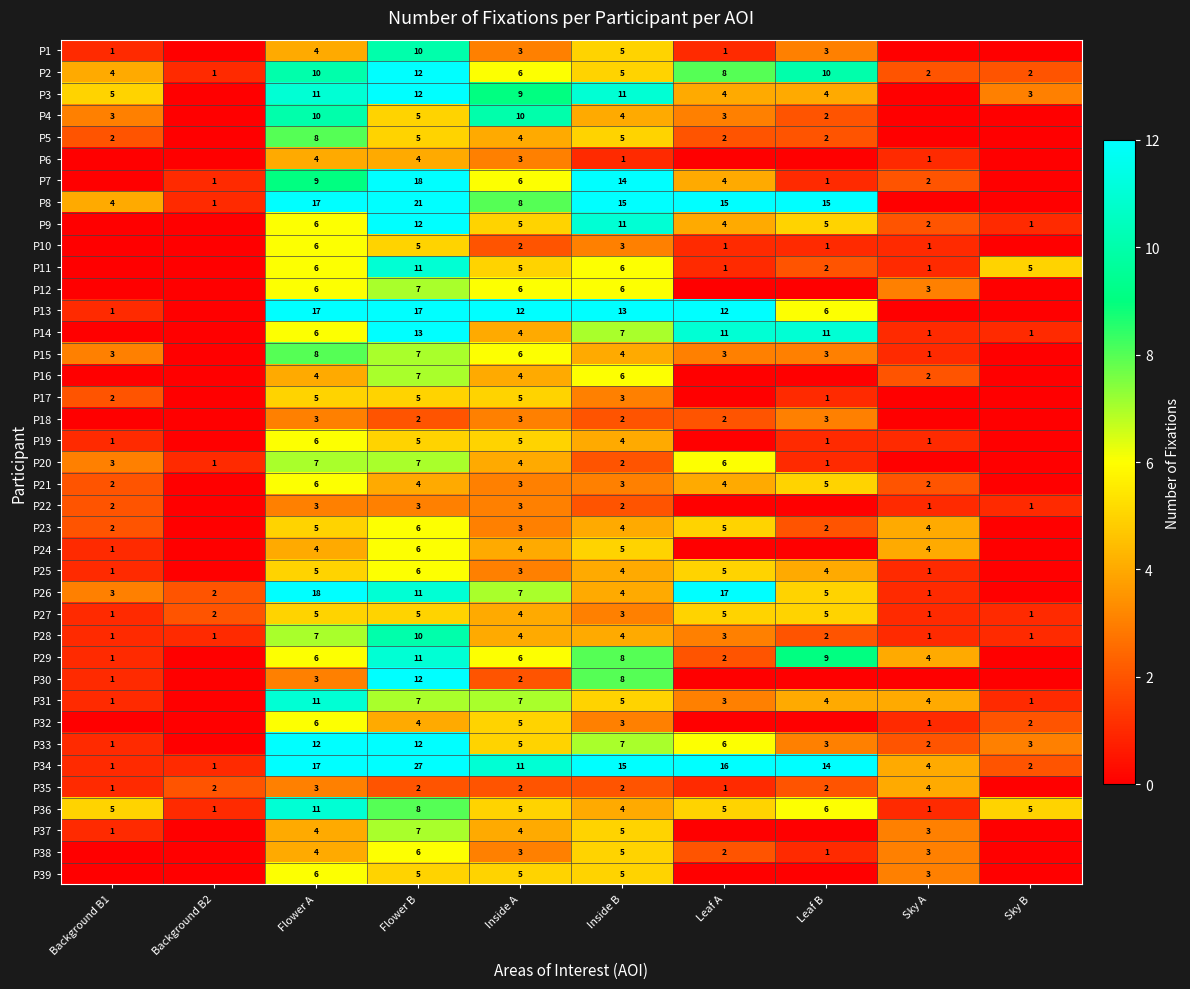

What is the difference between the highest and lowest values at Inside A?

10